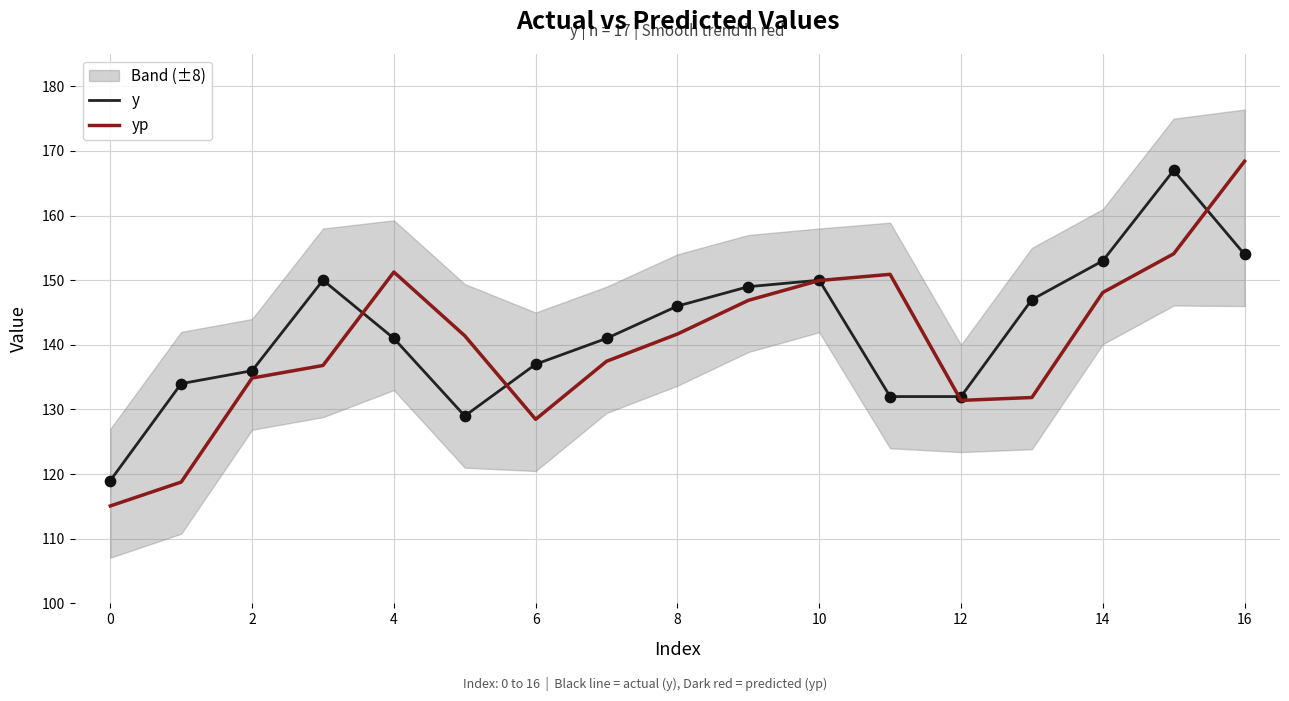

At which category is the sum across all series the highest?

16